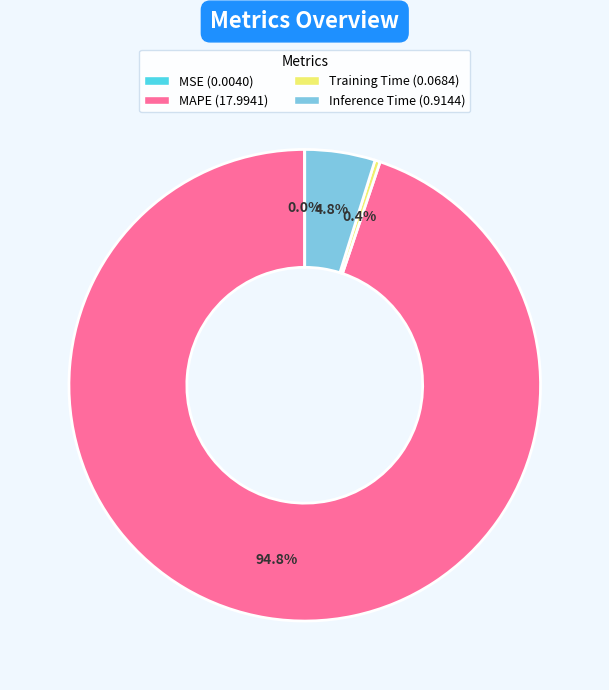

Which category has the biggest portion of the pie?

MAPE (17.9941)